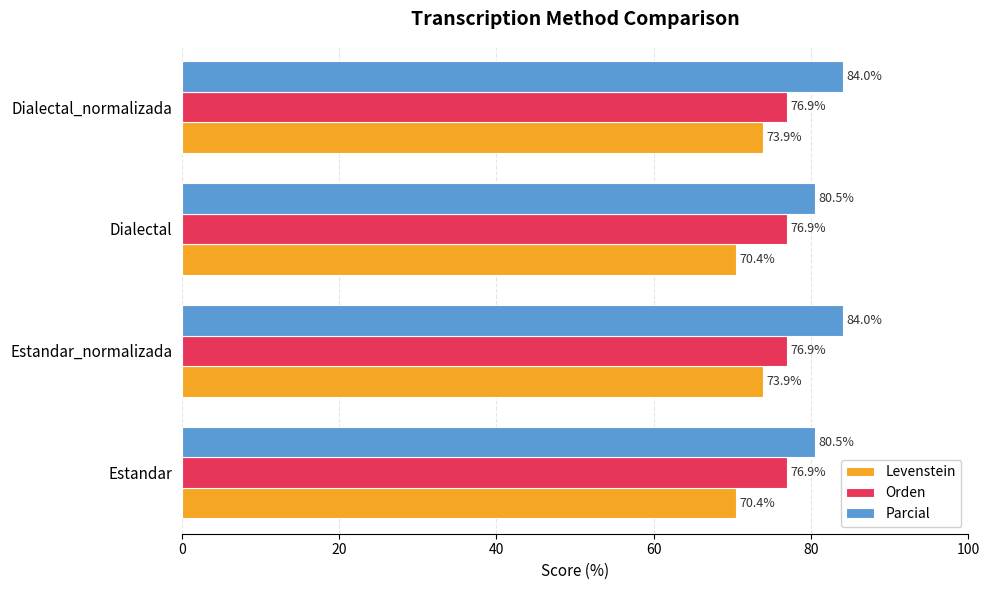

List the series in order of their peak value, lowest first.

Levenstein, Orden, Parcial